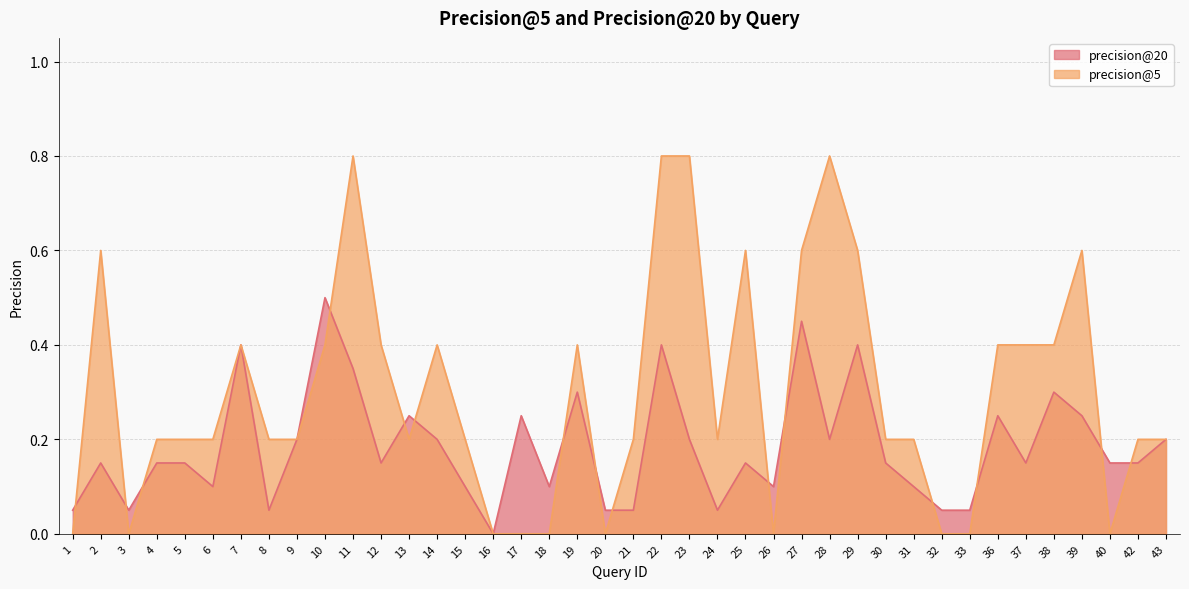

Which series ends up on top after the final intersection of precision@5 and precision@20?

precision@5